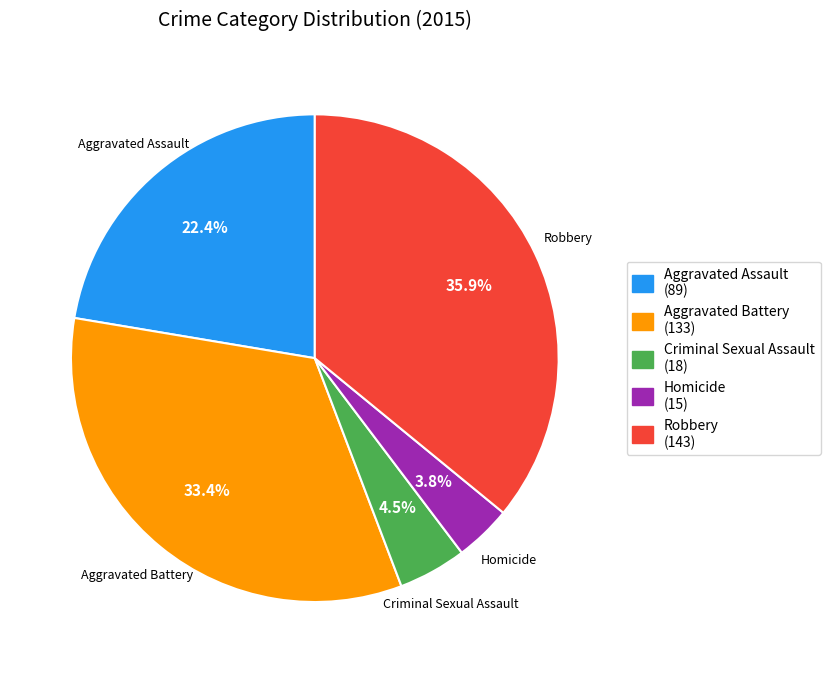

True or false: Aggravated Assault accounts for 22% of the total.

True